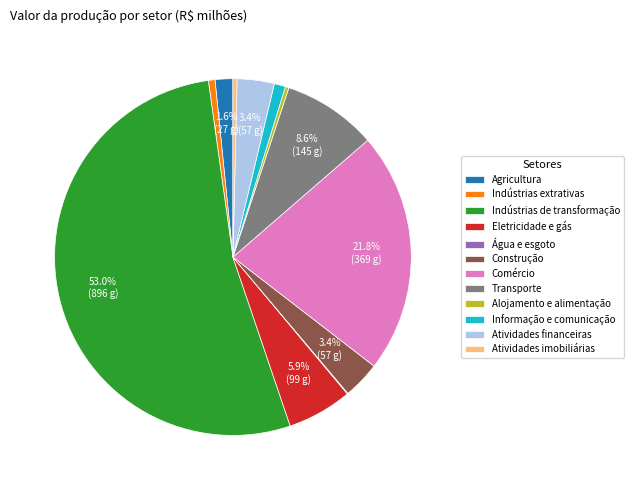

True or false: Informação e comunicação accounts for 11% of the total.

False